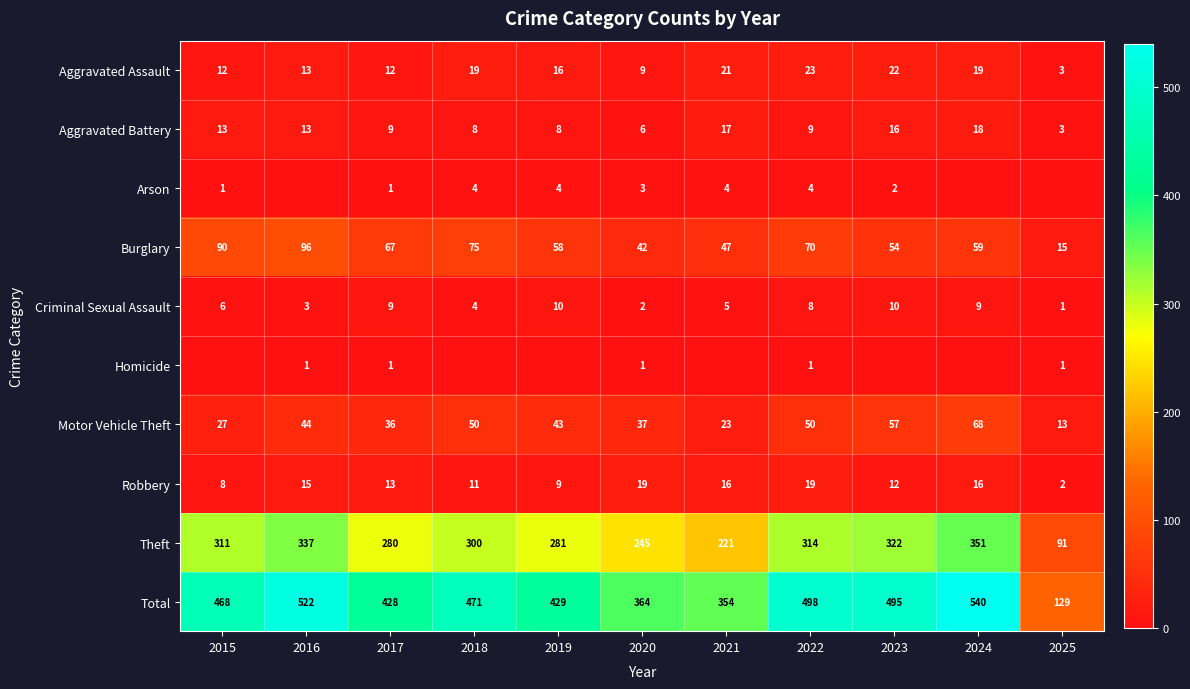

What is the average value of the Theft series?

278